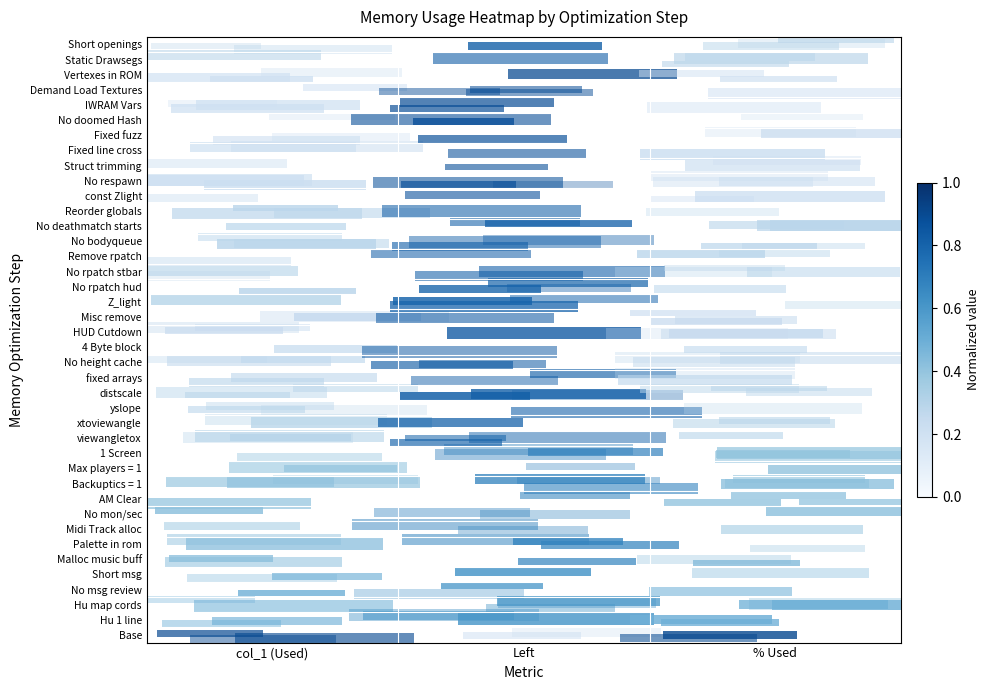

At which category is the sum across all series the highest?

Left